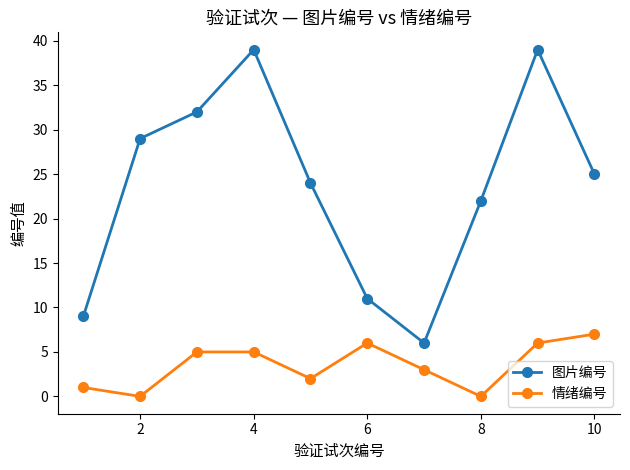

What is the average value of the 情绪编号 series?

4